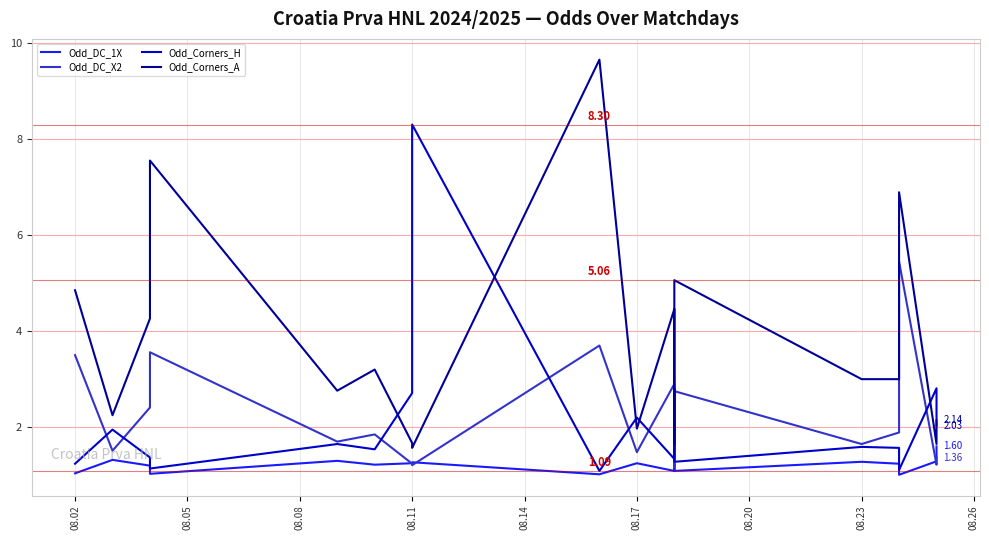

Is the value of Odd_DC_X2 at 08.26 greater than the value of Odd_Corners_A at 17?

No